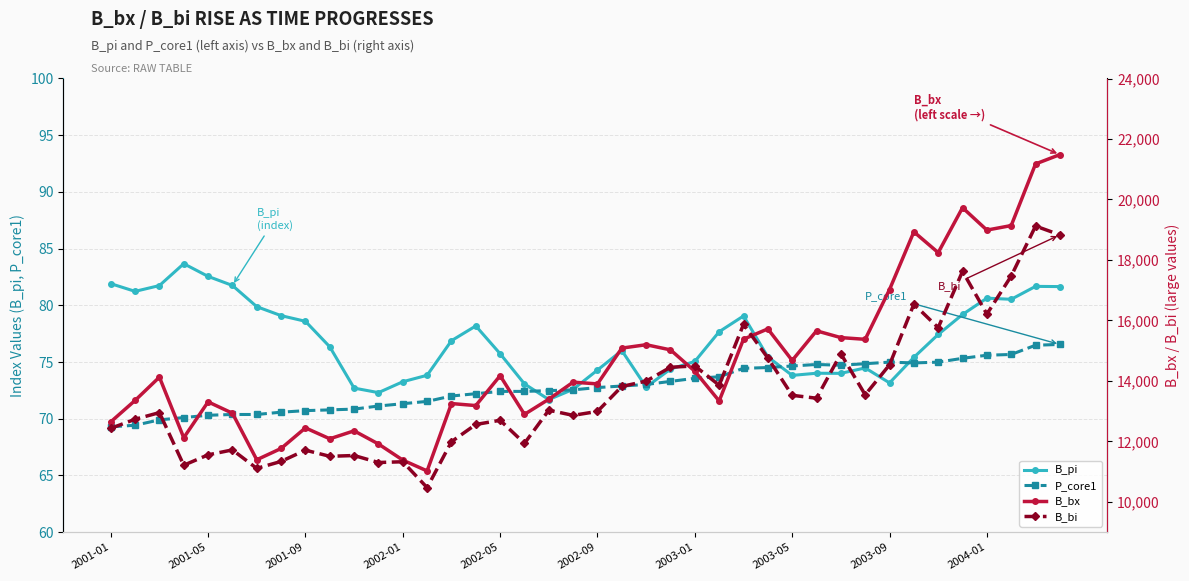

What is the minimum value for B_bx?

11023.0